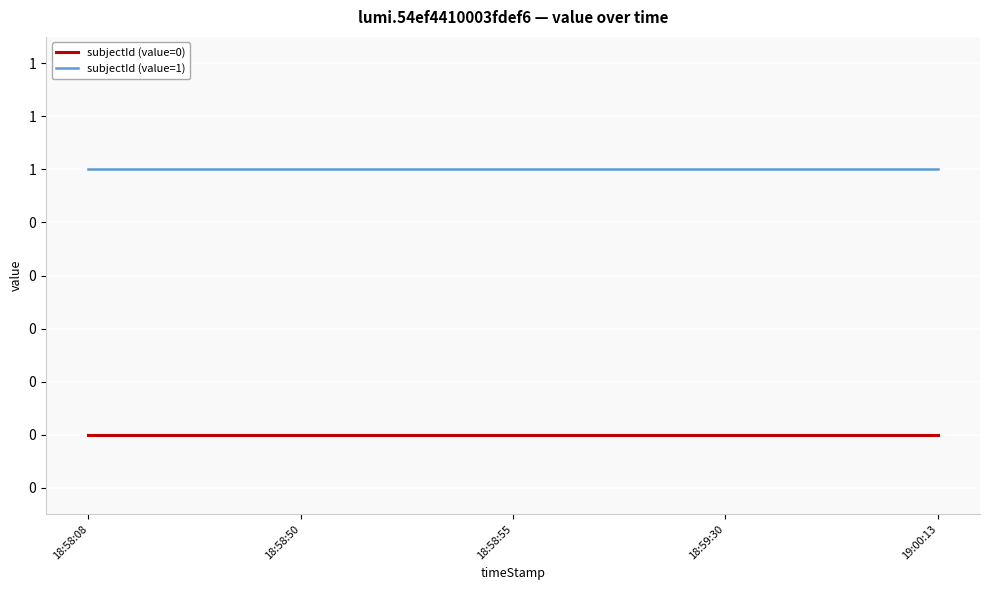

List the labels in order of subjectId (value=0) value, largest first.

18:58:08, 18:58:50, 18:58:55, 18:59:30, 19:00:13